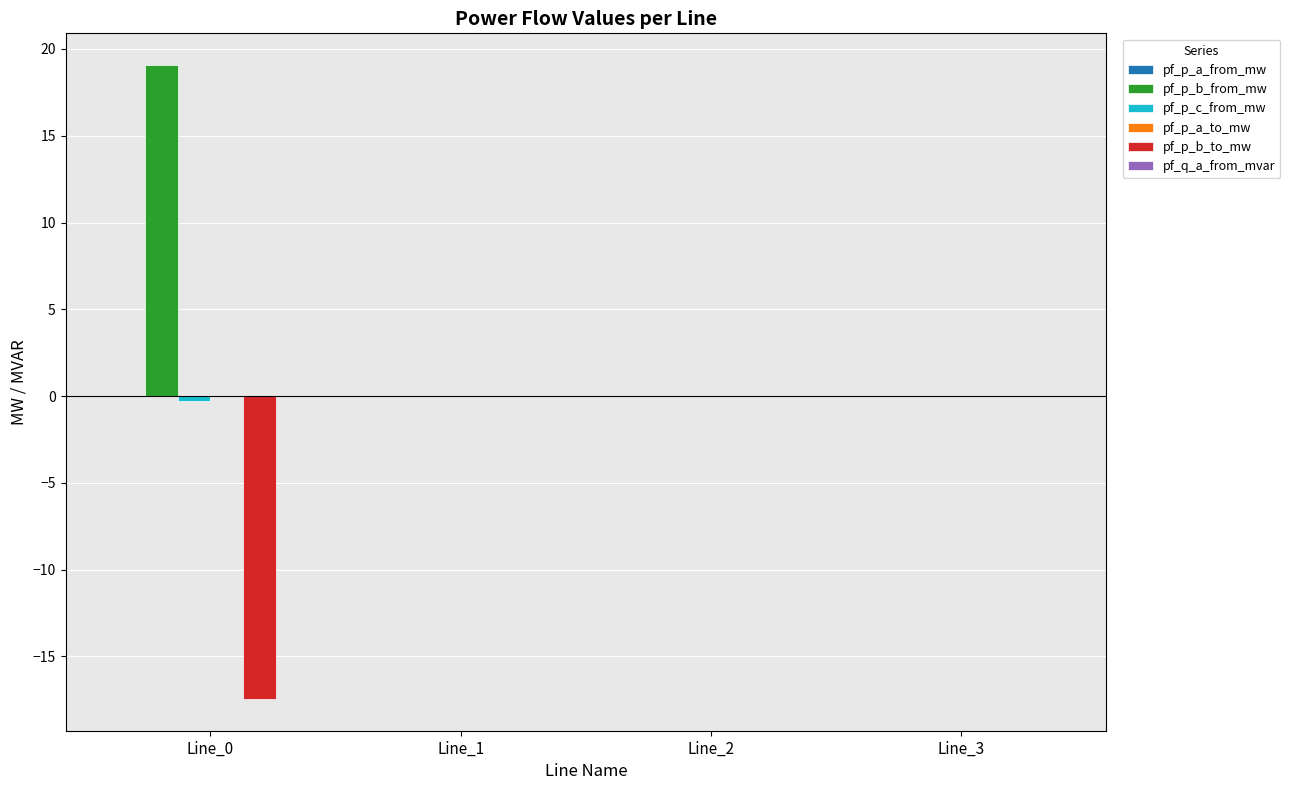

Is it true that pf_p_b_from_mw equals 19.1 at Line_0?

True